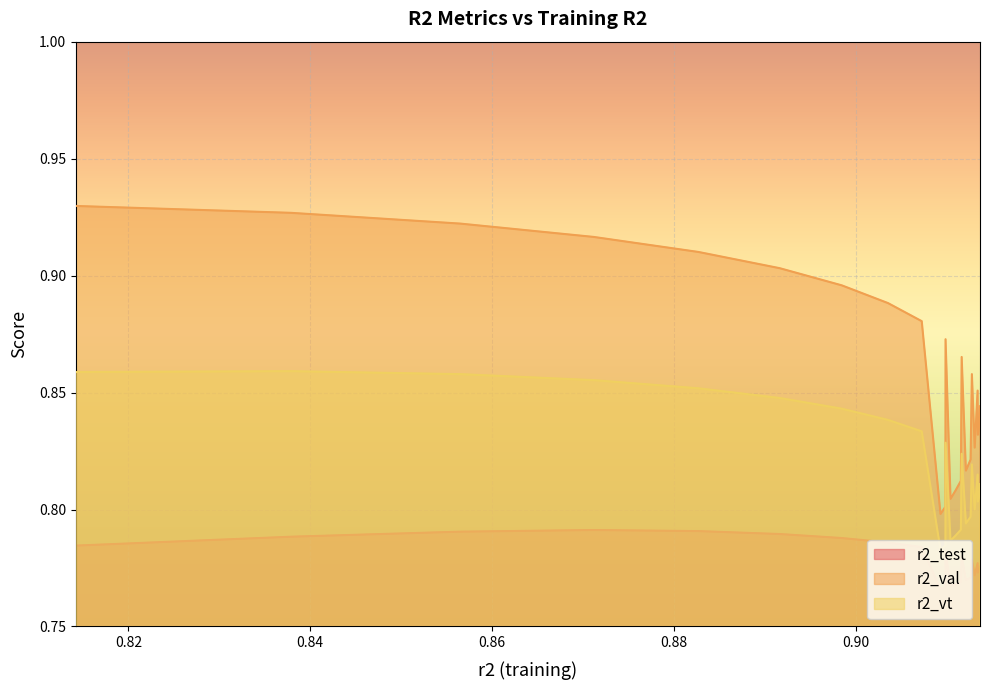

True or false: r2_vt and r2_val cross at least once.

False